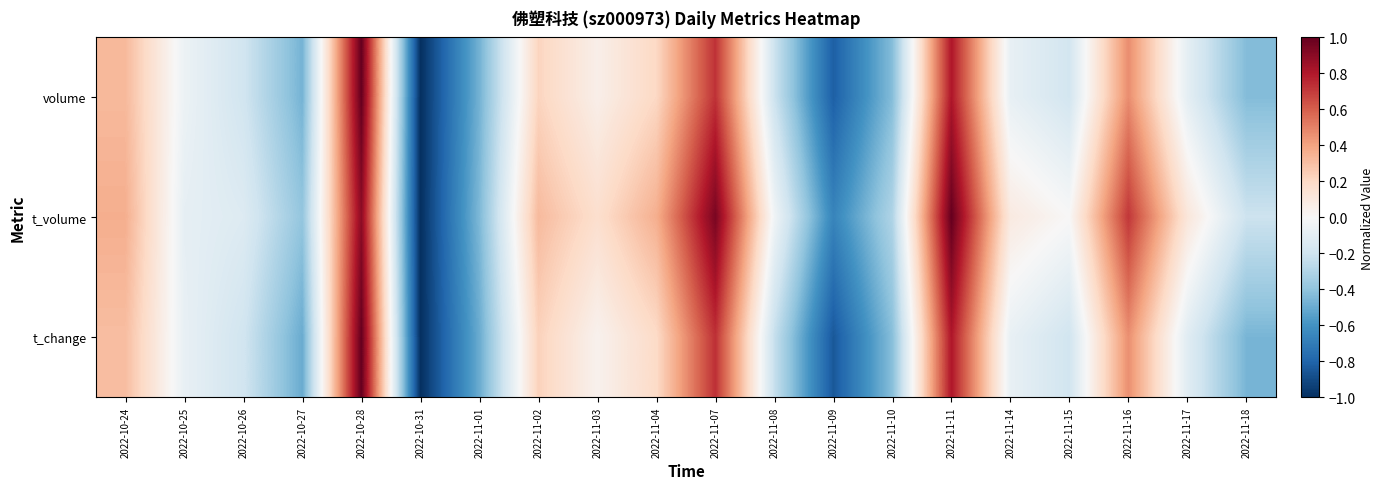

Reading left to right, what are all the values shown in this chart?

volume: 2022-10-24=0.3	2022-10-25=-0.1	2022-10-26=-0.2	2022-10-27=-0.5	2022-10-28=1.0	2022-10-31=-1.0	2022-11-01=-0.5	2022-11-02=0.2	2022-11-03=0.1	2022-11-04=0.2	2022-11-07=0.7	2022-11-08=-0.2	2022-11-09=-0.8	2022-11-10=-0.4	2022-11-11=0.8	2022-11-14=-0.1	2022-11-15=-0.2	2022-11-16=0.5	2022-11-17=-0.1	2022-11-18=-0.4
t_volume: 2022-10-24=0.4	2022-10-25=-0.1	2022-10-26=-0.1	2022-10-27=-0.4	2022-10-28=0.9	2022-10-31=-1.0	2022-11-01=-0.4	2022-11-02=0.3	2022-11-03=0.2	2022-11-04=0.4	2022-11-07=0.9	2022-11-08=-0.0	2022-11-09=-0.7	2022-11-10=-0.3	2022-11-11=1.0	2022-11-14=0.1	2022-11-15=0.0	2022-11-16=0.7	2022-11-17=0.1	2022-11-18=-0.2
t_change: 2022-10-24=0.3	2022-10-25=-0.1	2022-10-26=-0.2	2022-10-27=-0.5	2022-10-28=1.0	2022-10-31=-1.0	2022-11-01=-0.5	2022-11-02=0.2	2022-11-03=0.0	2022-11-04=0.2	2022-11-07=0.7	2022-11-08=-0.2	2022-11-09=-0.8	2022-11-10=-0.4	2022-11-11=0.8	2022-11-14=-0.1	2022-11-15=-0.2	2022-11-16=0.5	2022-11-17=-0.1	2022-11-18=-0.5